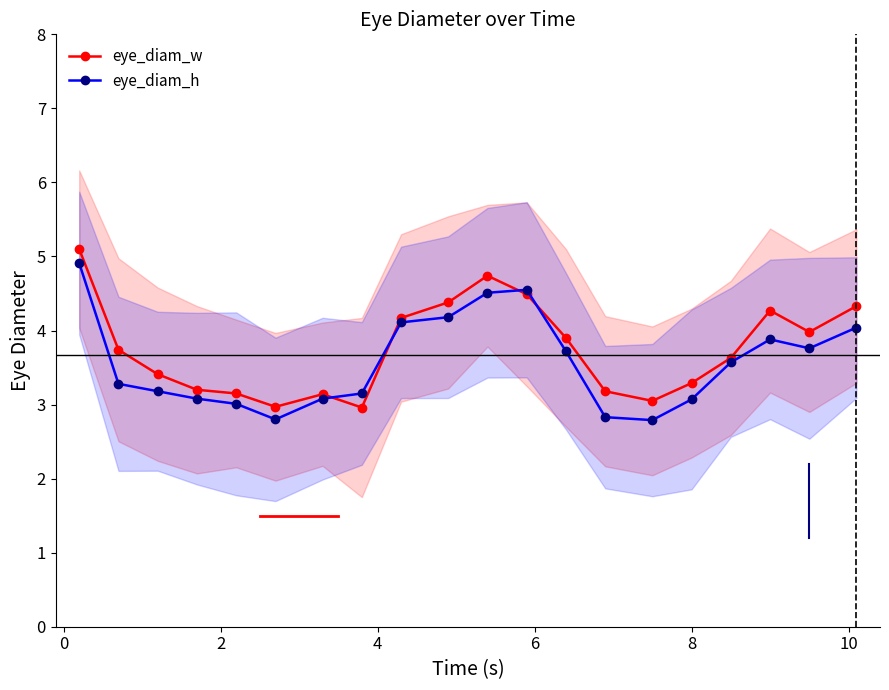

What is the value of the eye_diam_w point at the 4th from the left?

3.2